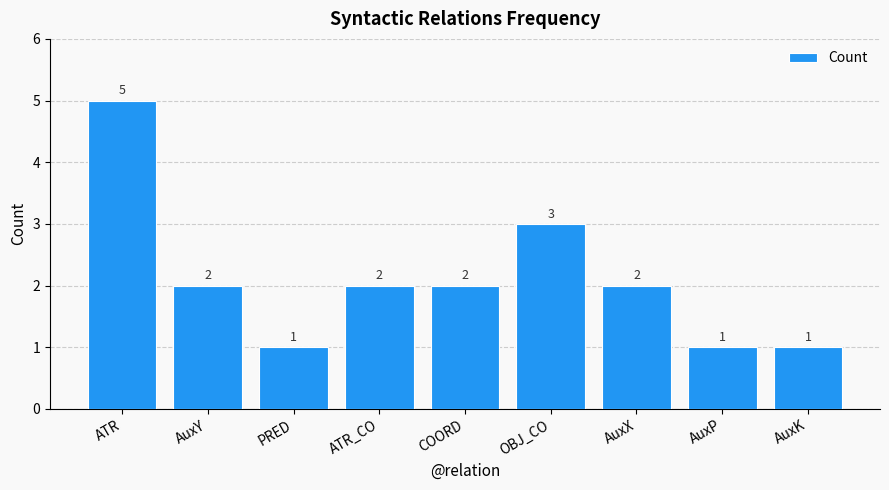

Which label corresponds to the largest value in the chart?

ATR